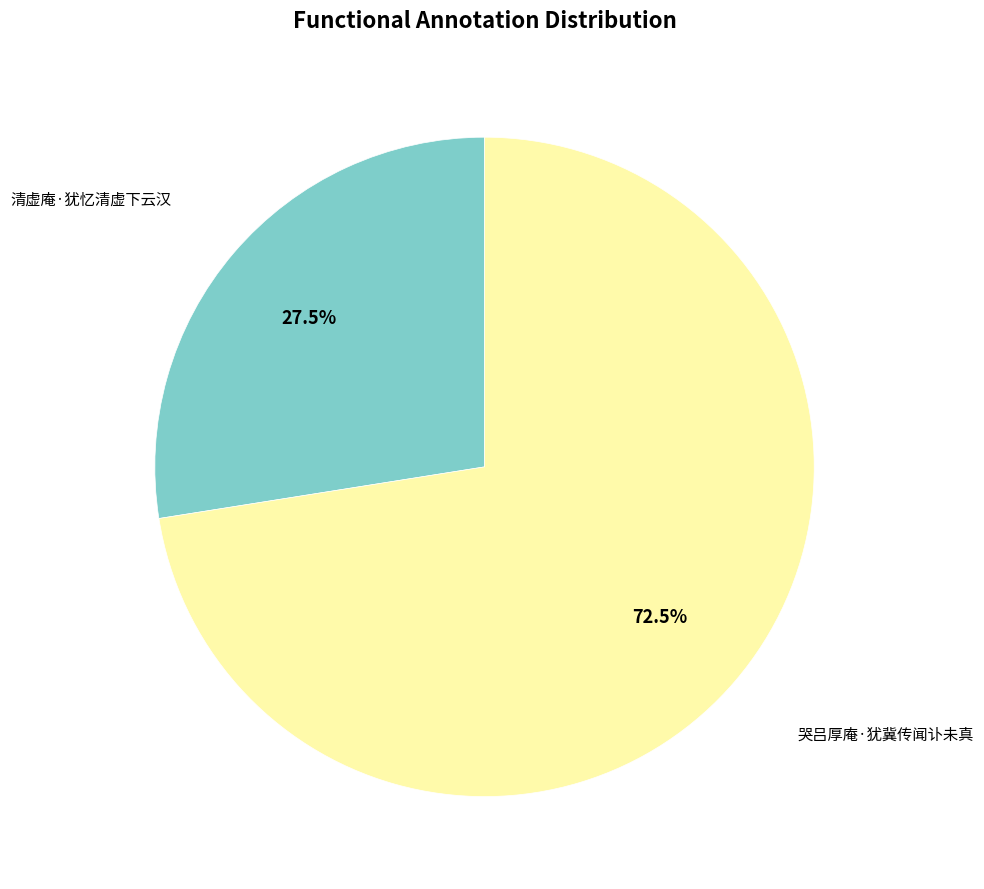

How many slices are in this pie chart?

2